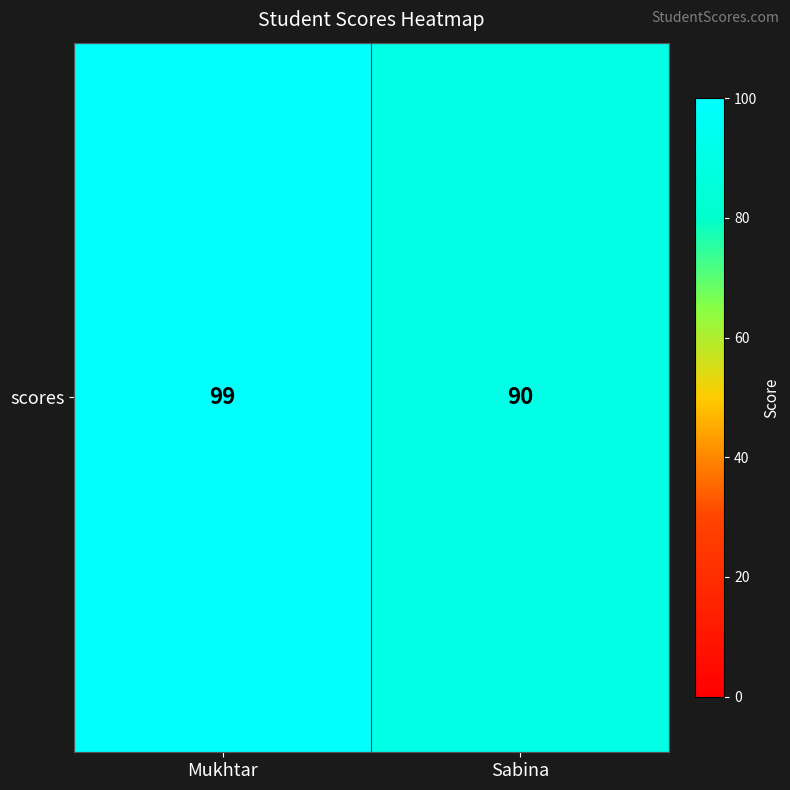

What is the greatest value displayed?

99